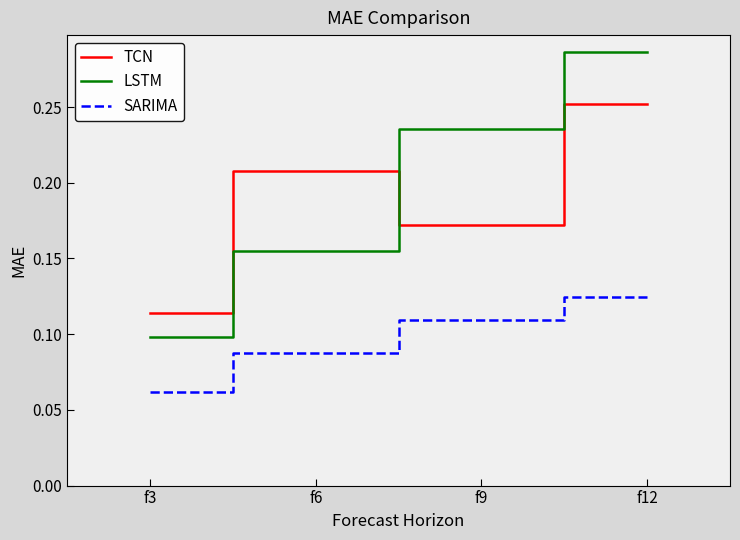

Is this an area chart (filled region under the line)?

No